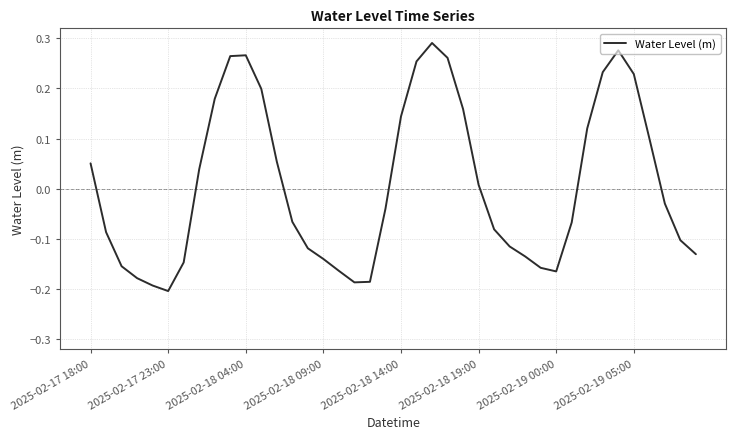

What is the difference between the maximum and minimum values?

0.5